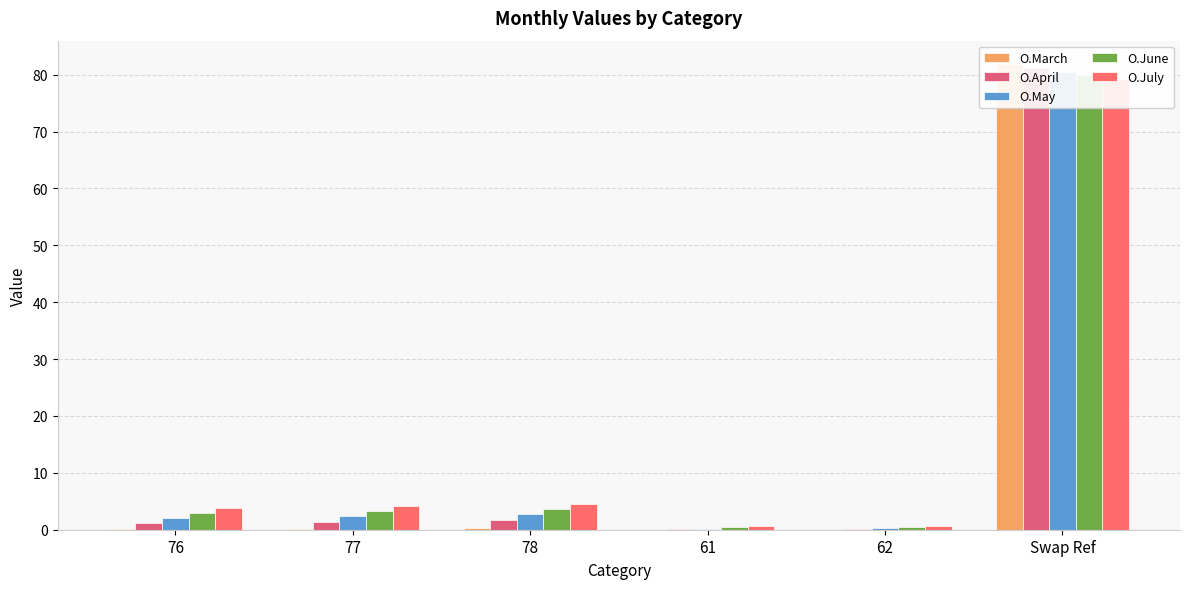

What is the spread (max minus min) of values at 78?

4.3